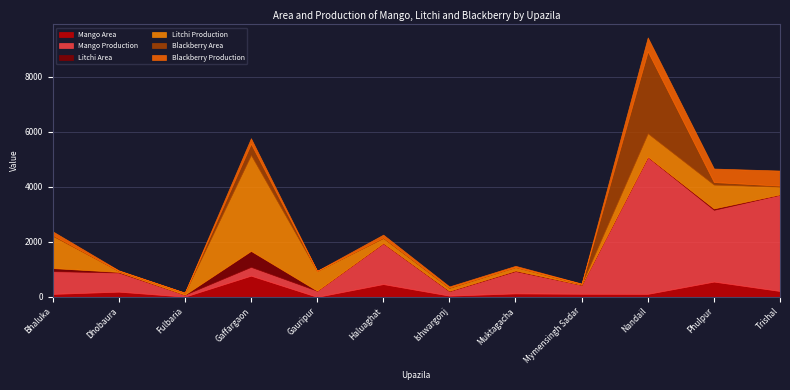

At which category does the chart reach its minimum across all series?

Gauripur